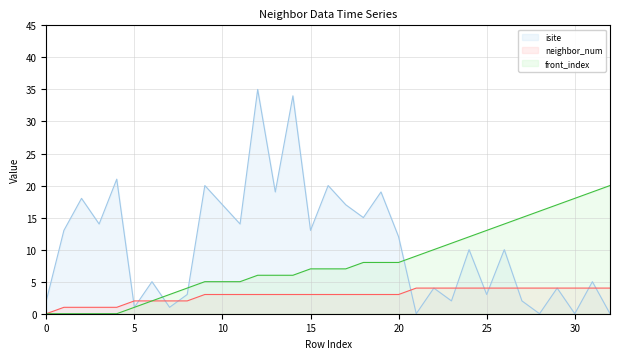

What is the greatest value displayed?

35